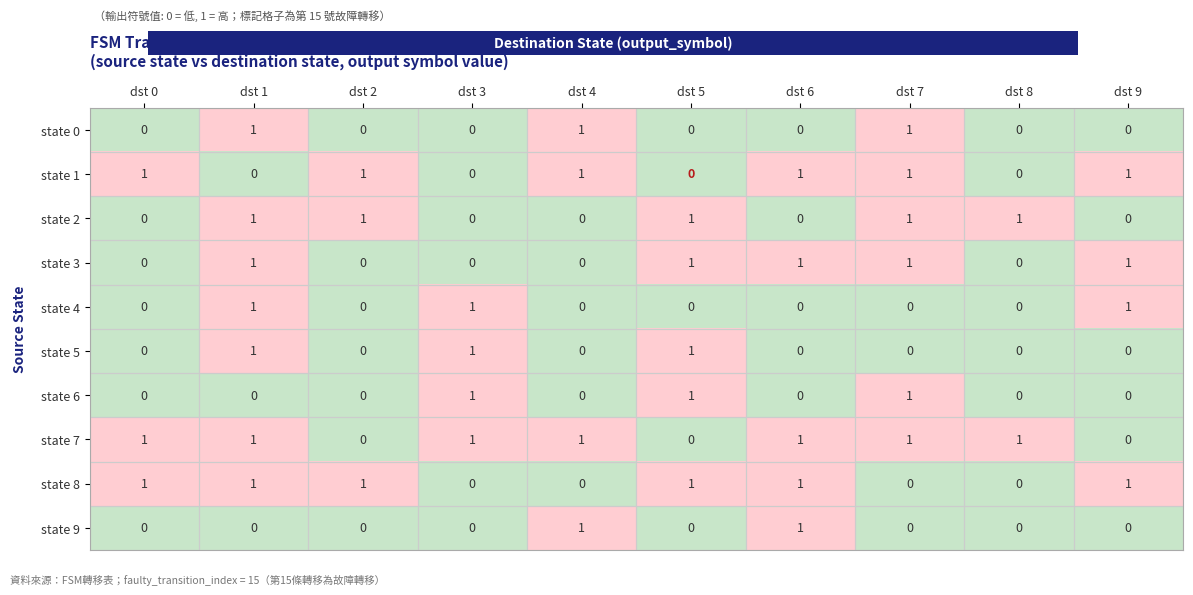

Is it true that state 6 equals 0 at dst 4?

True